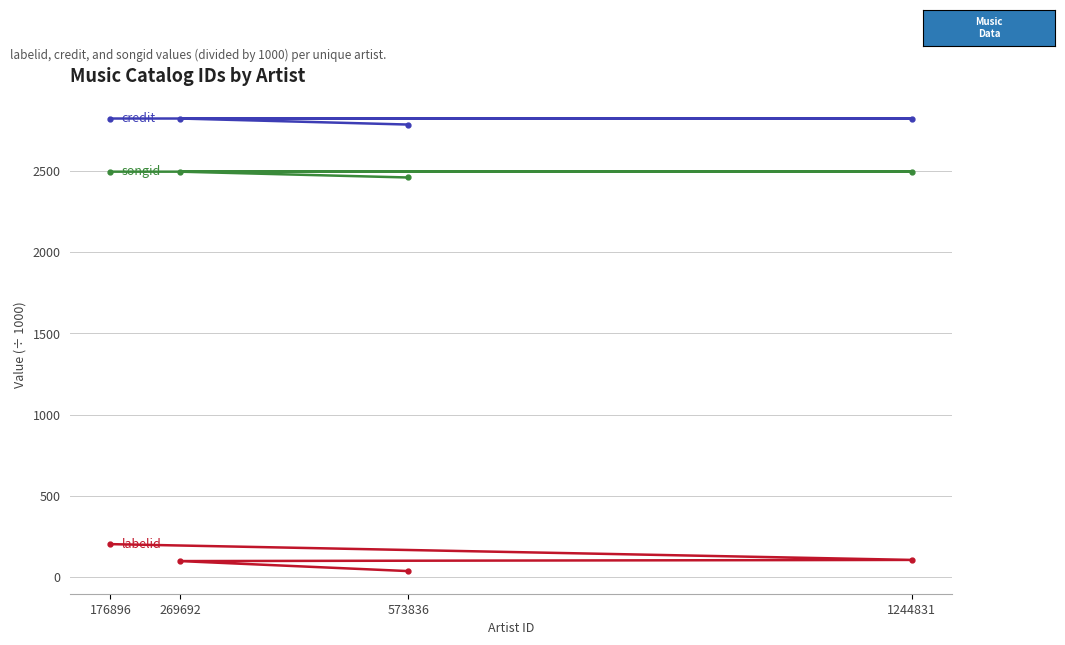

Which category has the lowest value across all series?

573836